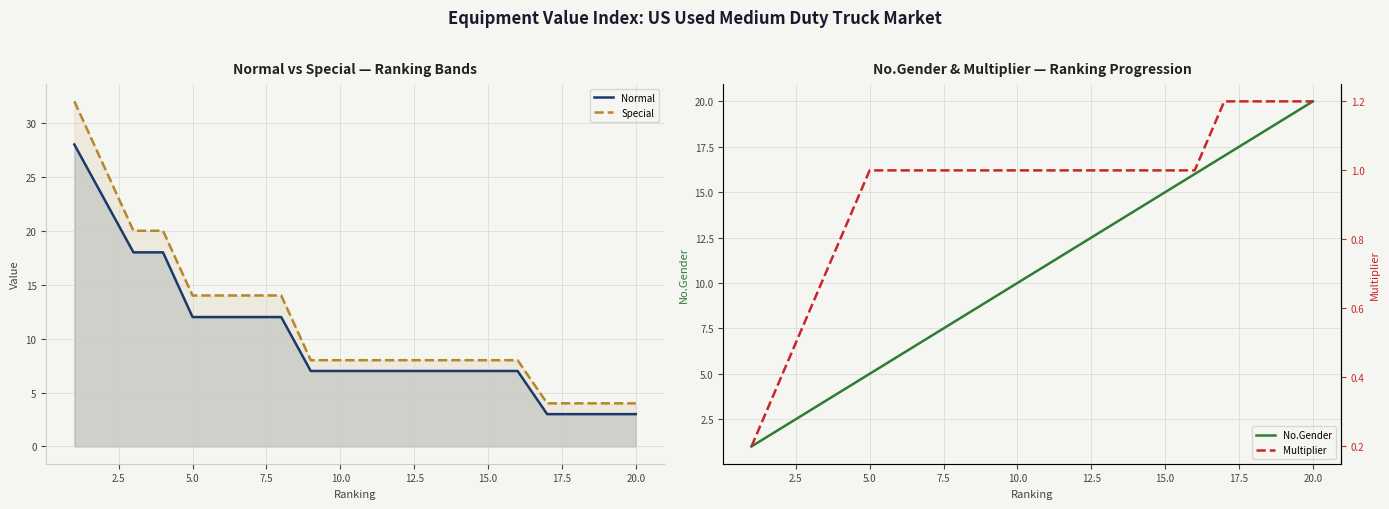

What is the lowest value of the Normal series?

3